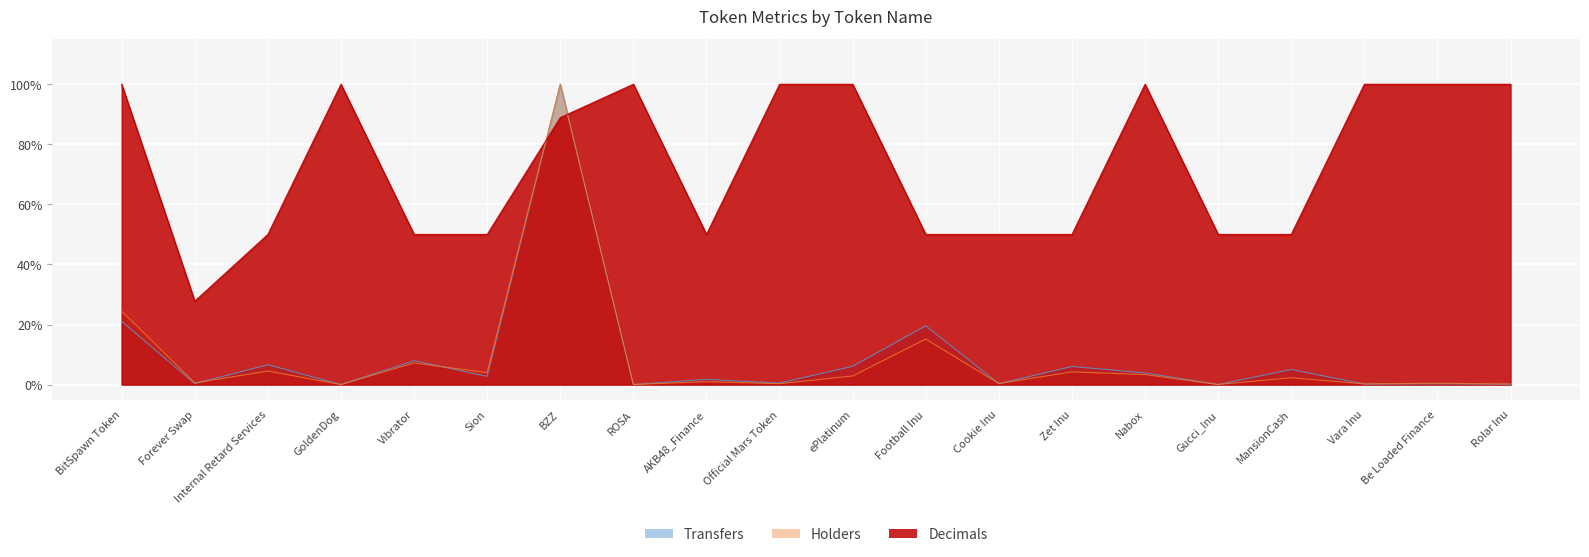

At how many categories does at least one series exceed 3?

20